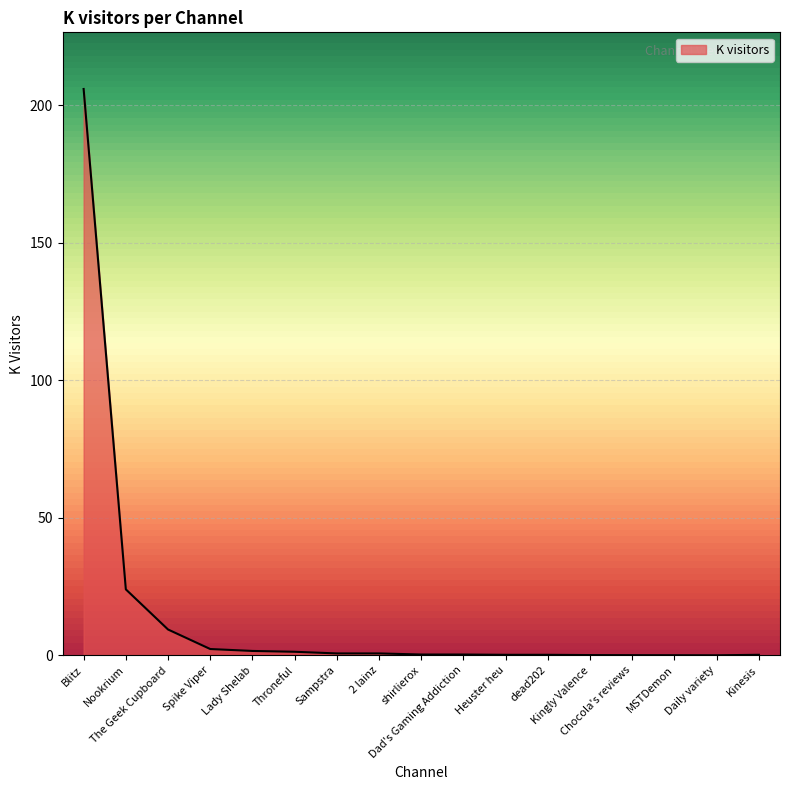

What is the greatest value displayed?

206.0